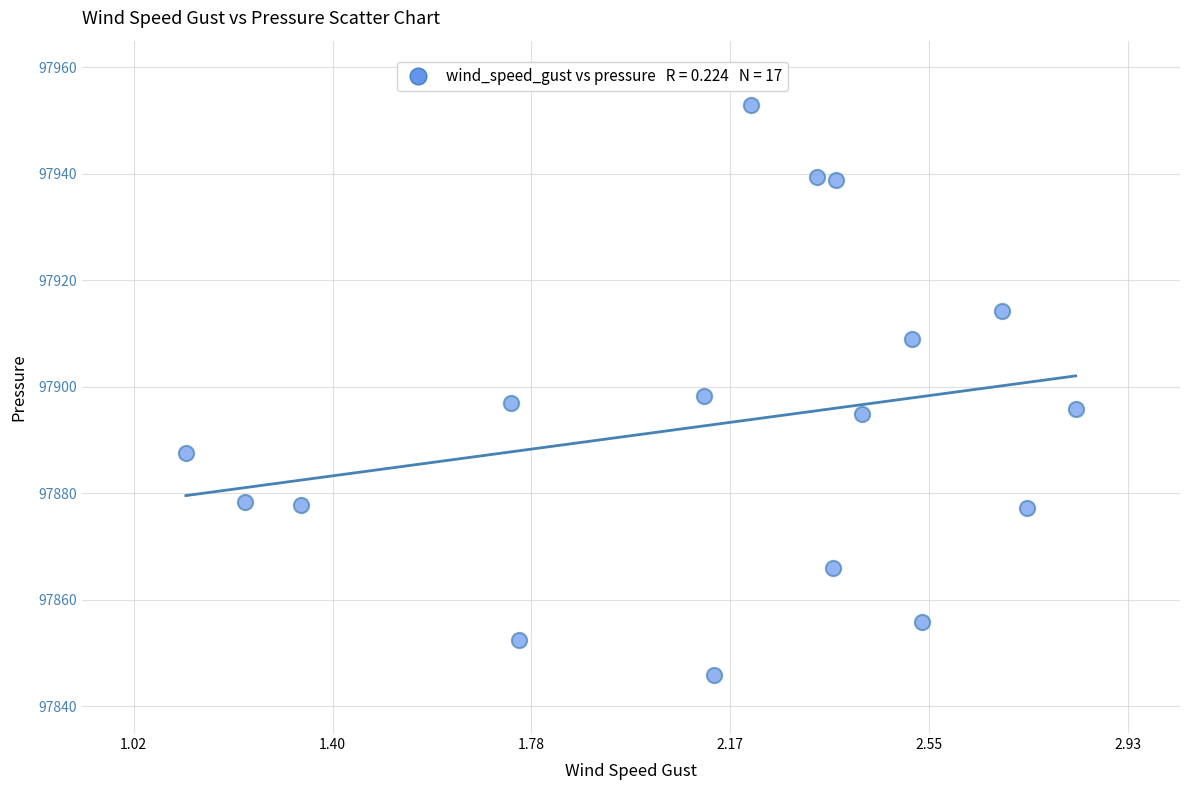

What is the range of Y values (max minus min)?

106.9